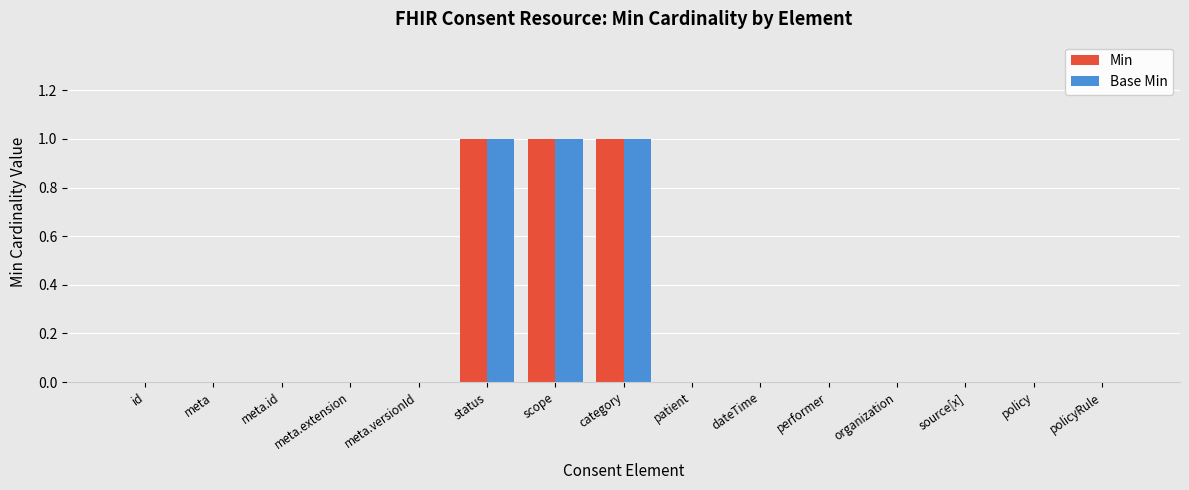

Count the Base Min values in the range 0 to 1.

15